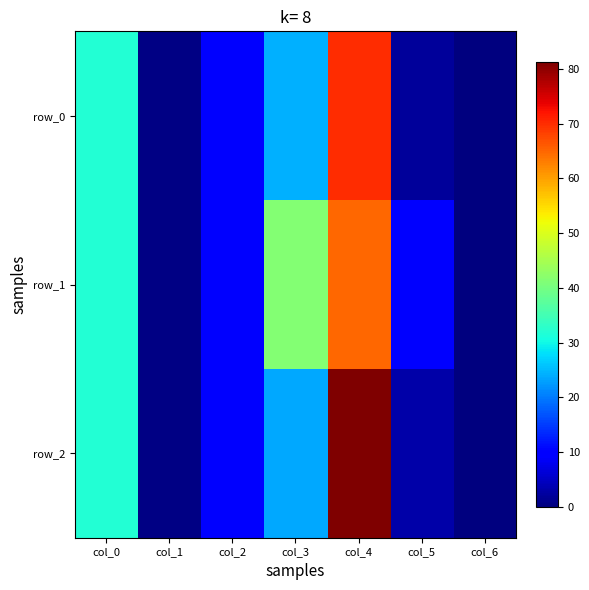

Rank the series by their maximum value, from lowest to highest.

row_1, row_0, row_2